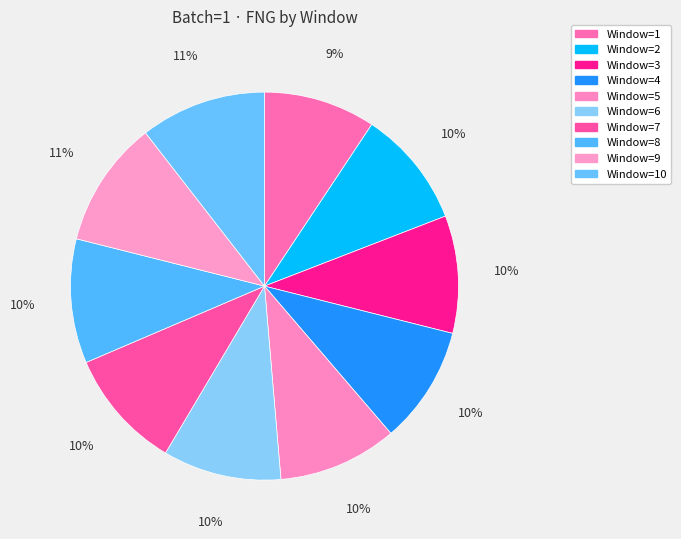

Which slice is the smallest?

Window=1